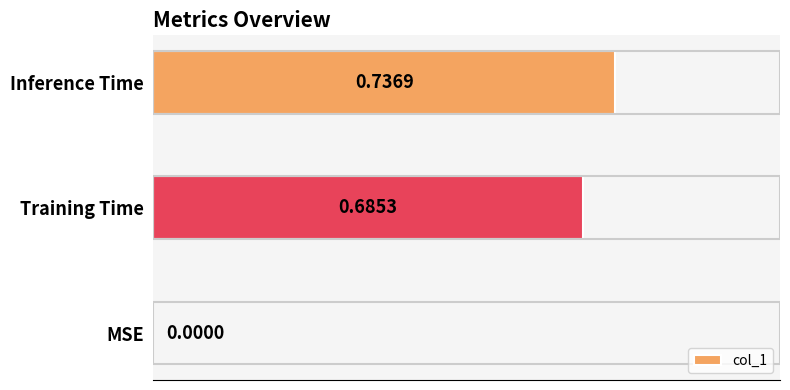

Count the number of values greater than 0.

2